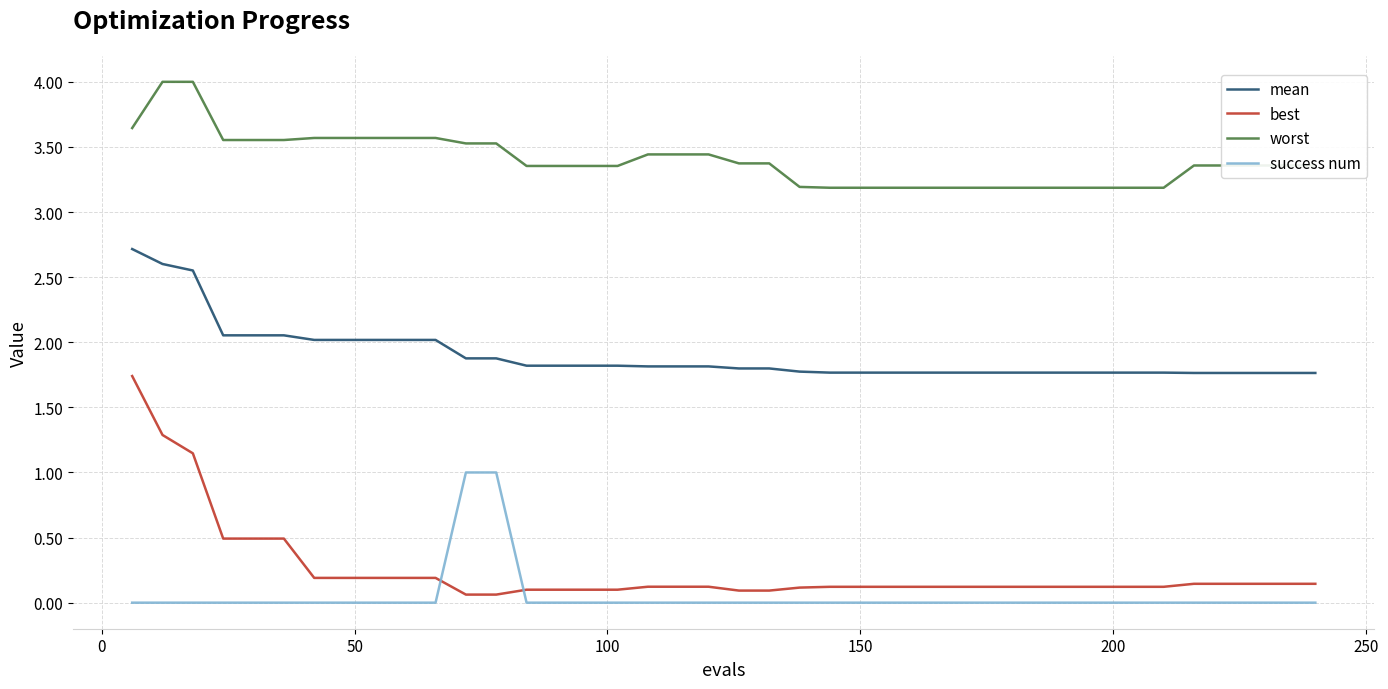

Which series has the largest range (max minus min)?

best